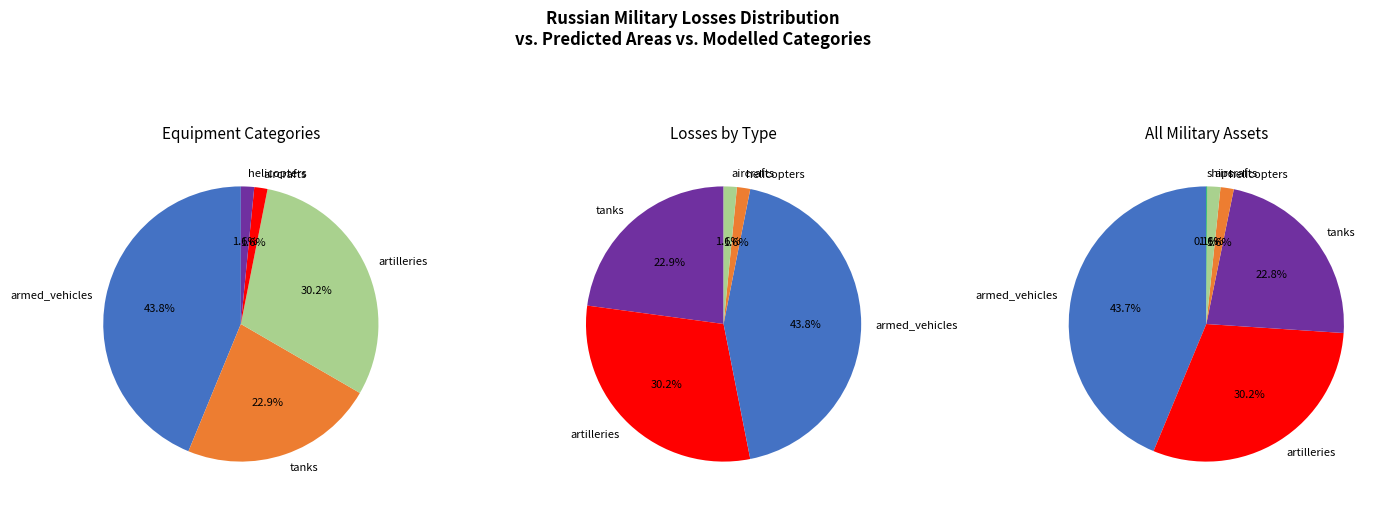

Rank the categories by value from highest to lowest.

armed_vehicles, artilleries, tanks, helicopters, aircrafts, ships